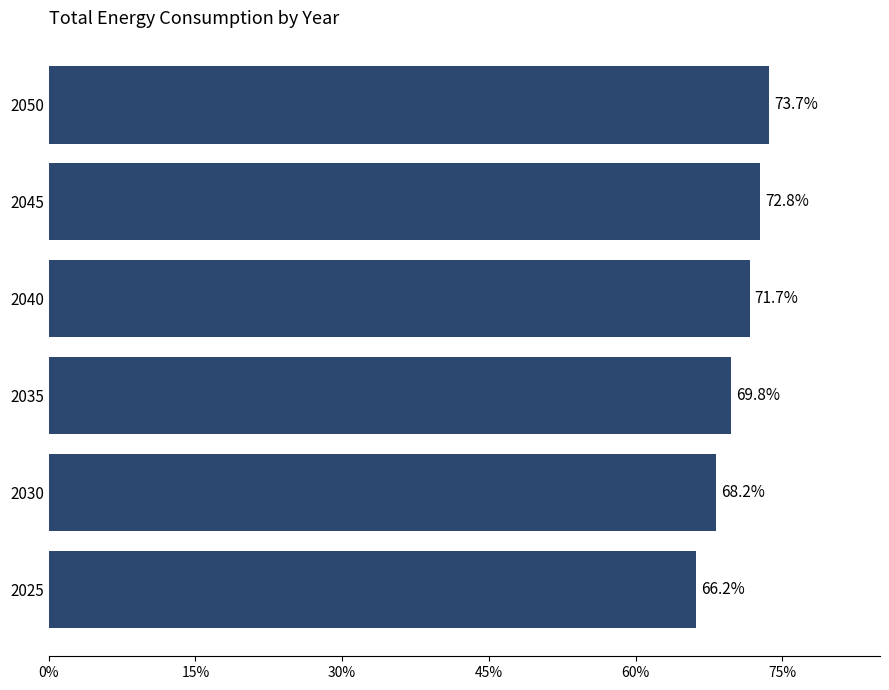

Where is the data nearest to the value 69?

2030